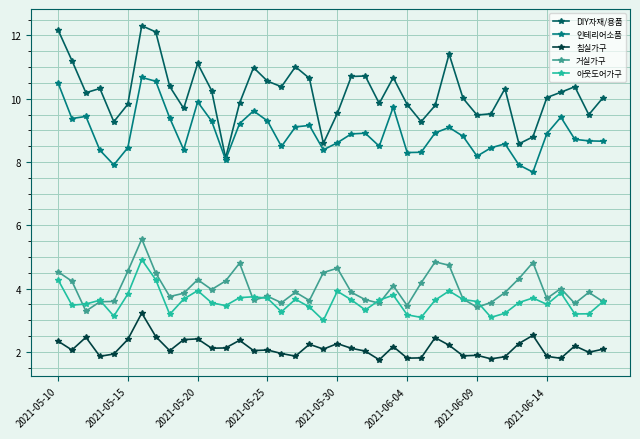

Which series has the largest range (max minus min)?

DIY자재/용품